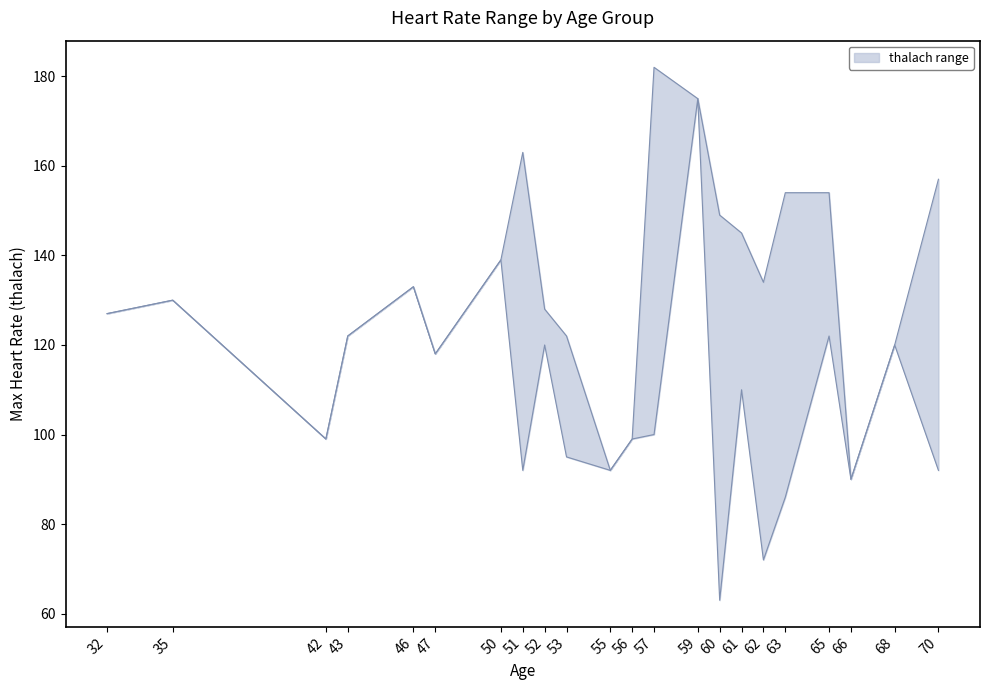

True or false: thalach_upper has a value of 130 at 35.

True